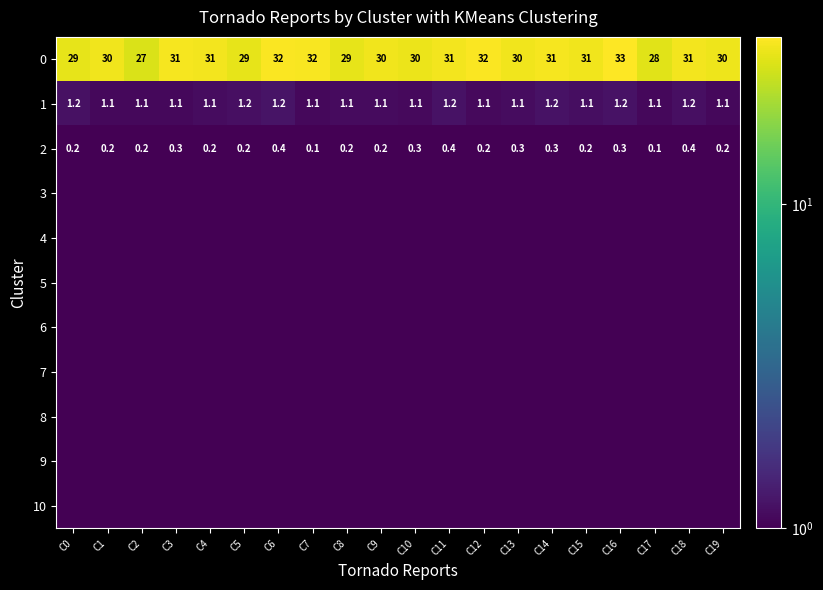

How many values in the 0 series exceed 30?

14